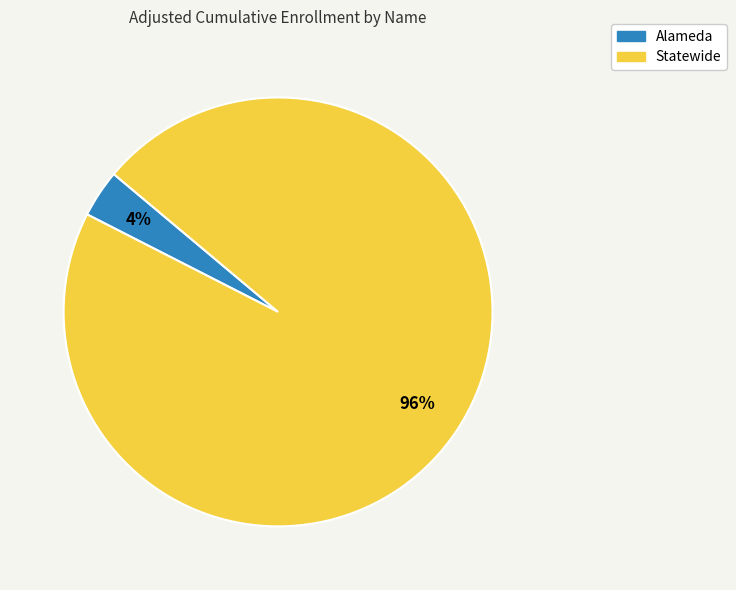

Does Statewide account for over 50% of the chart?

Yes